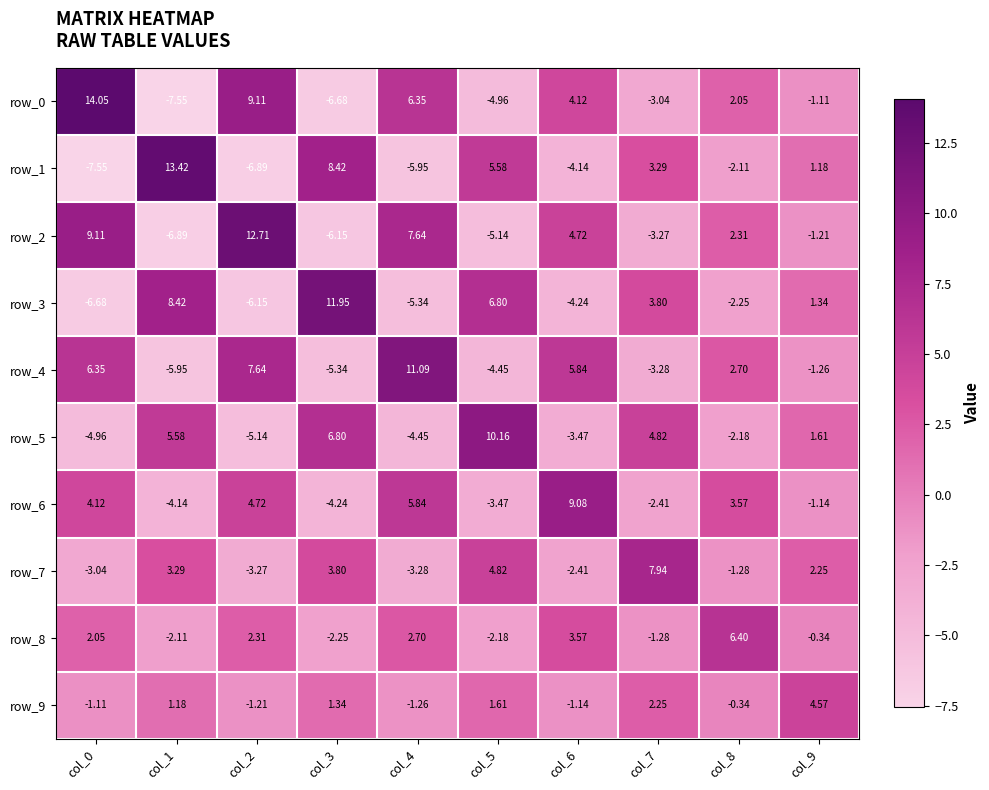

How many categories are shown in the chart?

10